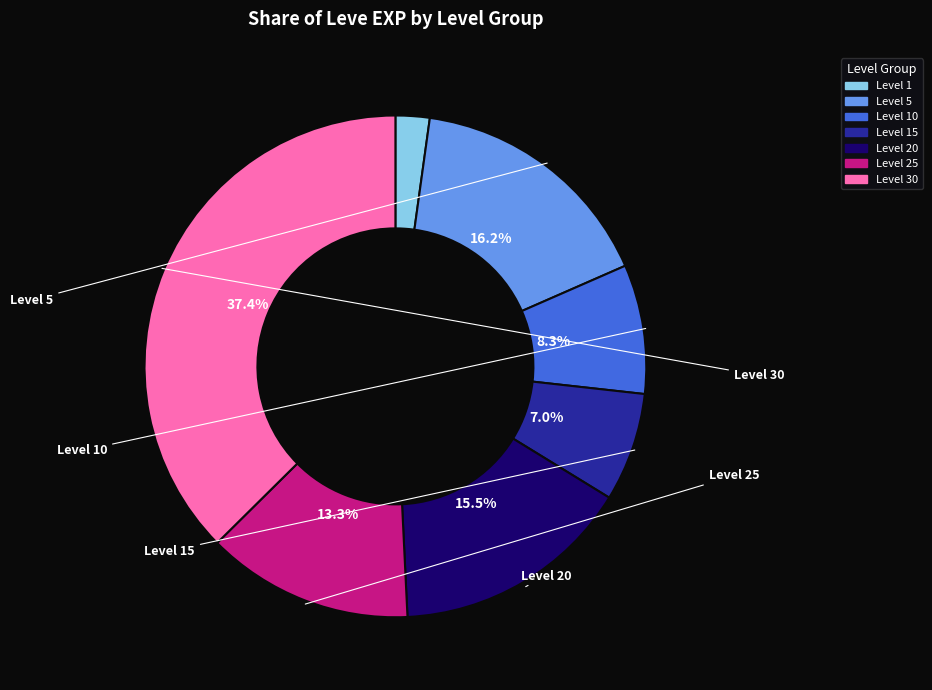

Count the number of slices in the pie.

7